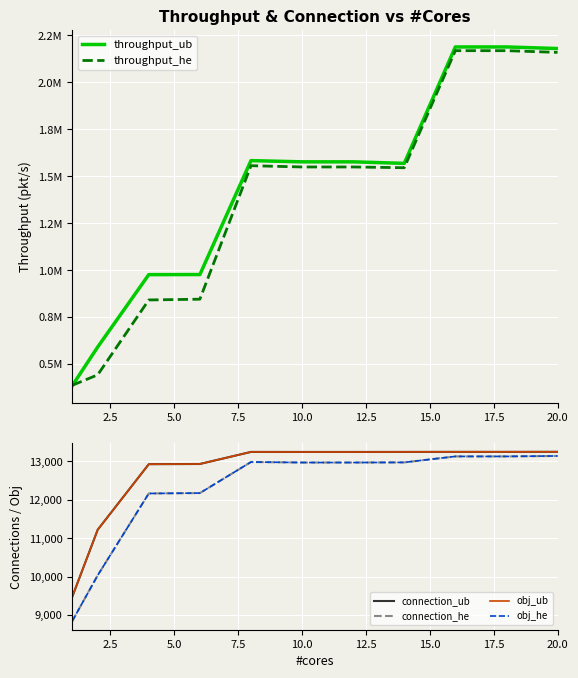

How many lines are shown in the chart?

6